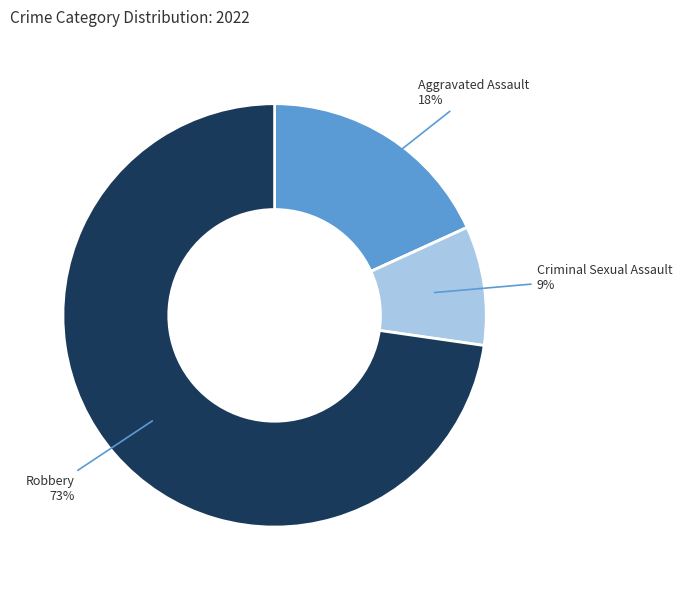

To the nearest percent, what is the difference between the largest and smallest slice percentages?

73%